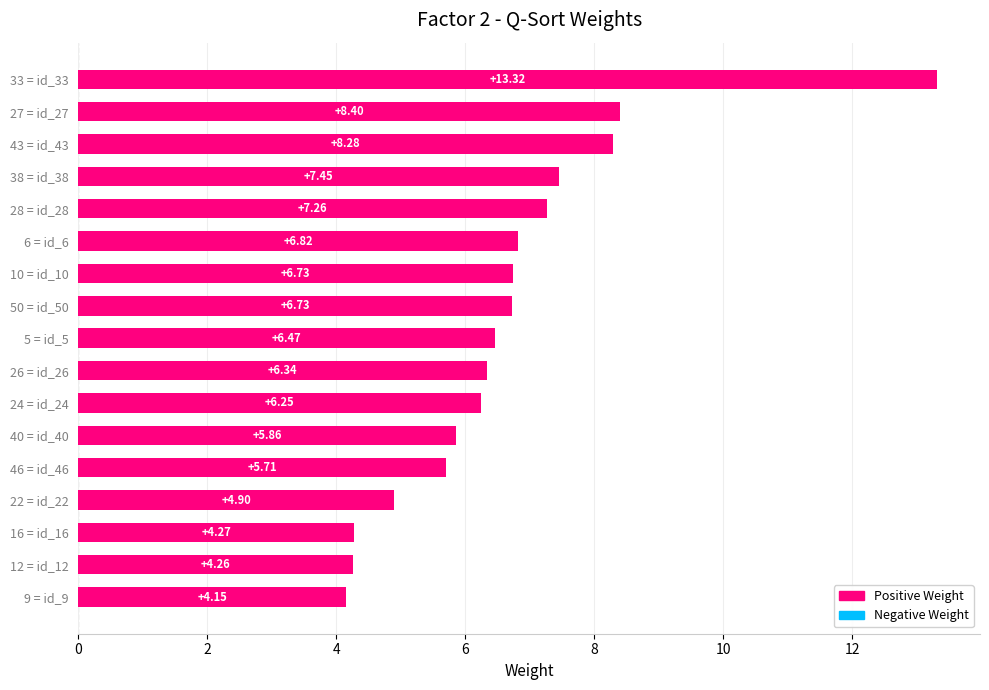

Where is the data nearest to the value 8?

43 = id_43